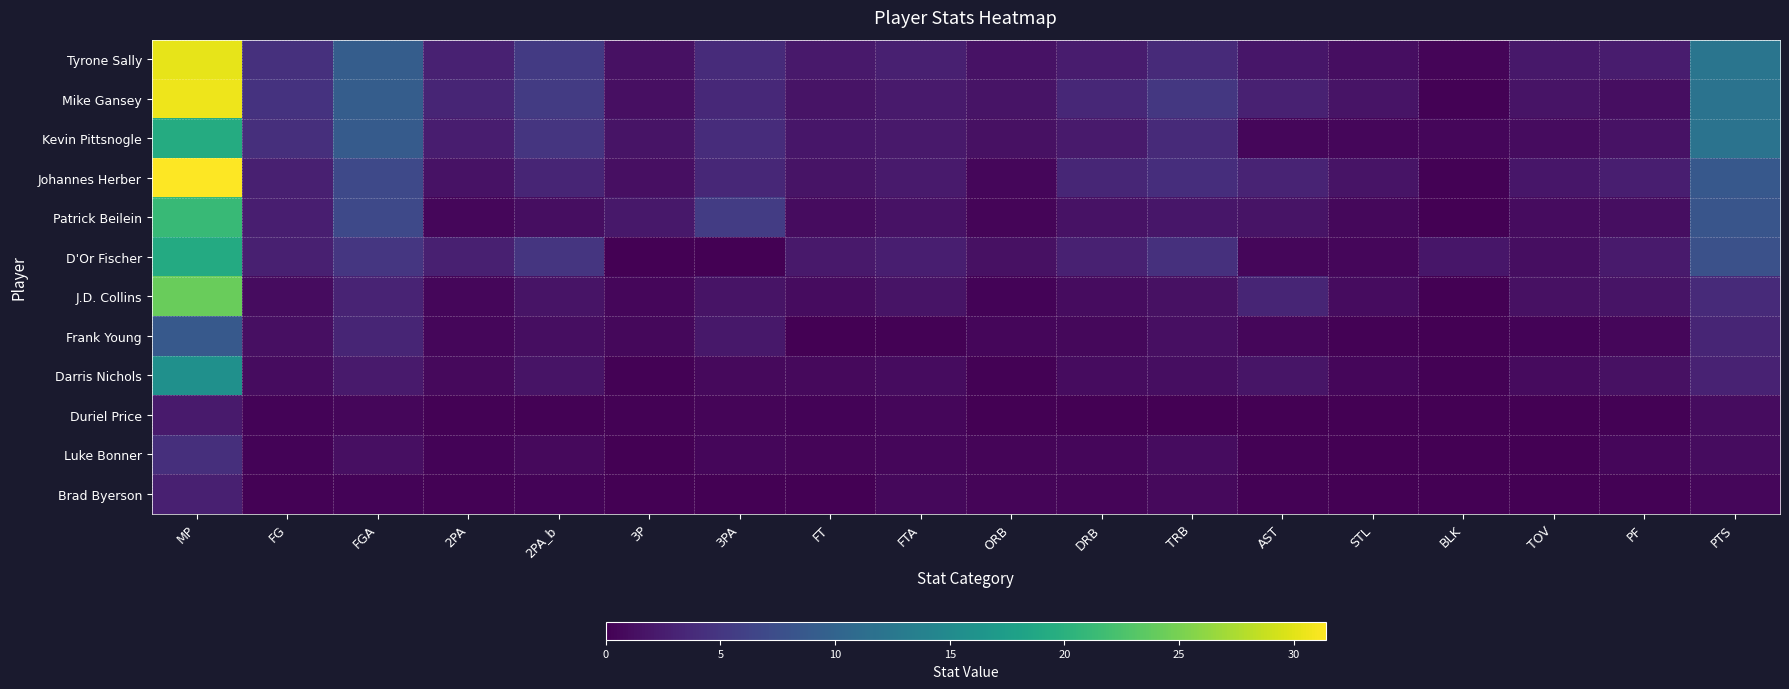

What is the average value of the D'Or Fischer series?

3.5